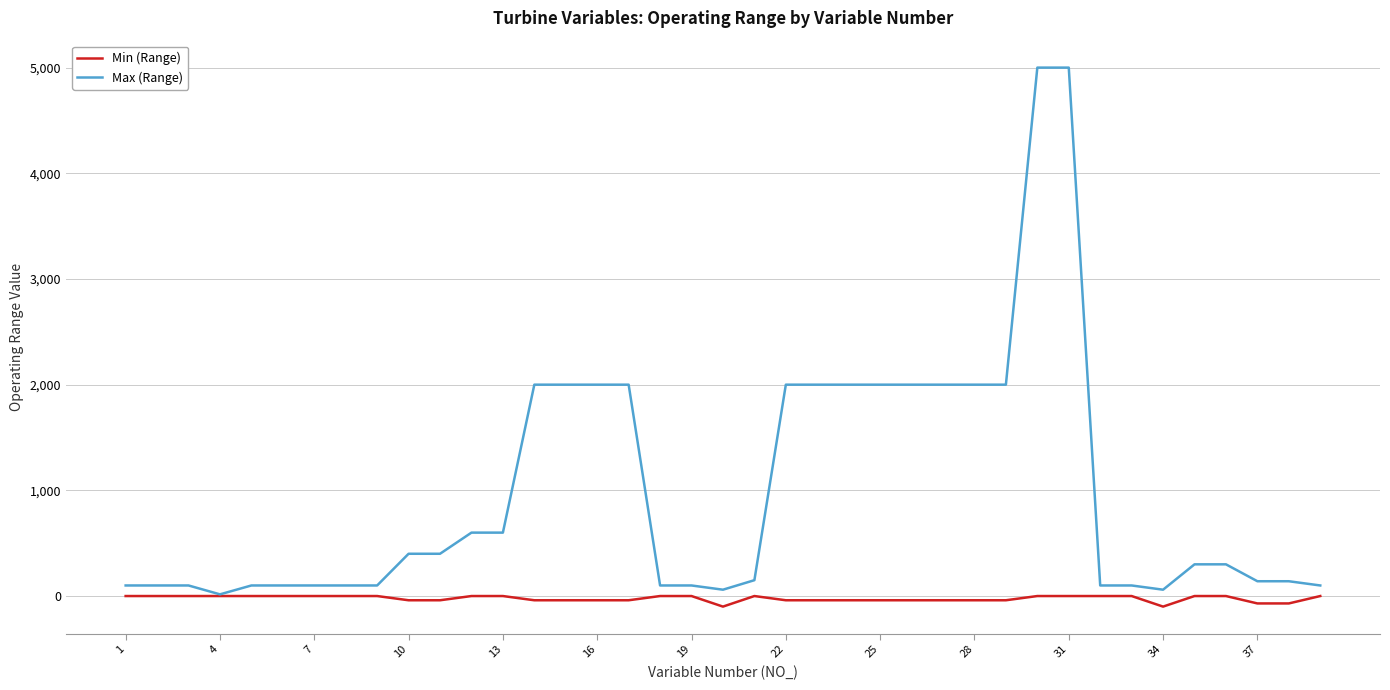

What is the minimum value shown in the chart?

-100